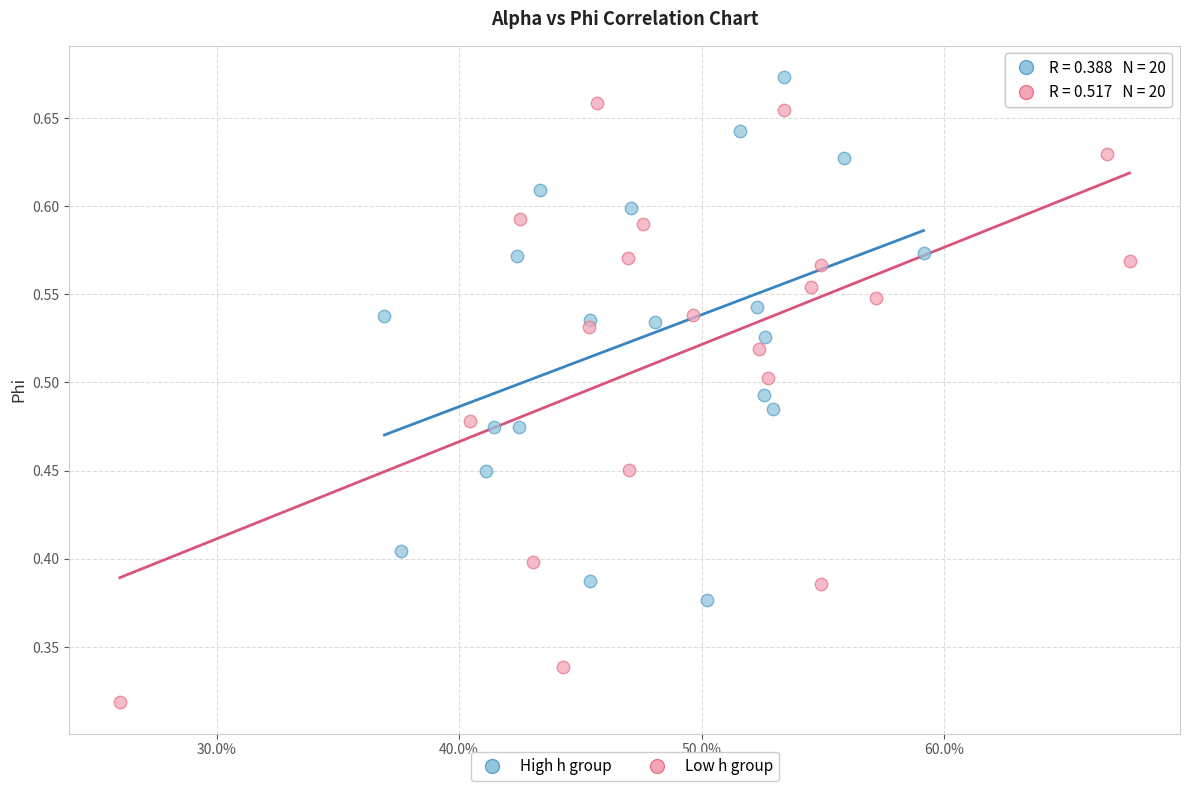

What are all the series names shown in the legend?

High h group, Low h group